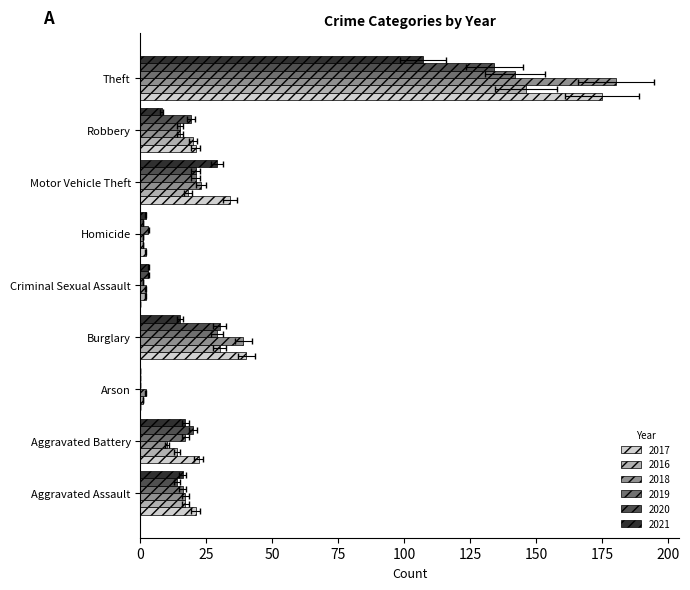

Reading left to right, list all the values displayed in this chart.

2017: Aggravated Assault=21	Aggravated Battery=22	Arson=0	Burglary=40	Criminal Sexual Assault=0	Homicide=2	Motor Vehicle Theft=34	Robbery=21	Theft=175
2016: Aggravated Assault=17	Aggravated Battery=14	Arson=1	Burglary=30	Criminal Sexual Assault=2	Homicide=1	Motor Vehicle Theft=18	Robbery=20	Theft=146
2018: Aggravated Assault=17	Aggravated Battery=10	Arson=2	Burglary=39	Criminal Sexual Assault=2	Homicide=1	Motor Vehicle Theft=23	Robbery=15	Theft=180
2019: Aggravated Assault=16	Aggravated Battery=17	Arson=0	Burglary=29	Criminal Sexual Assault=1	Homicide=3	Motor Vehicle Theft=21	Robbery=15	Theft=142
2020: Aggravated Assault=14	Aggravated Battery=20	Arson=0	Burglary=30	Criminal Sexual Assault=3	Homicide=1	Motor Vehicle Theft=21	Robbery=19	Theft=134
2021: Aggravated Assault=16	Aggravated Battery=17	Arson=0	Burglary=15	Criminal Sexual Assault=3	Homicide=2	Motor Vehicle Theft=29	Robbery=8	Theft=107